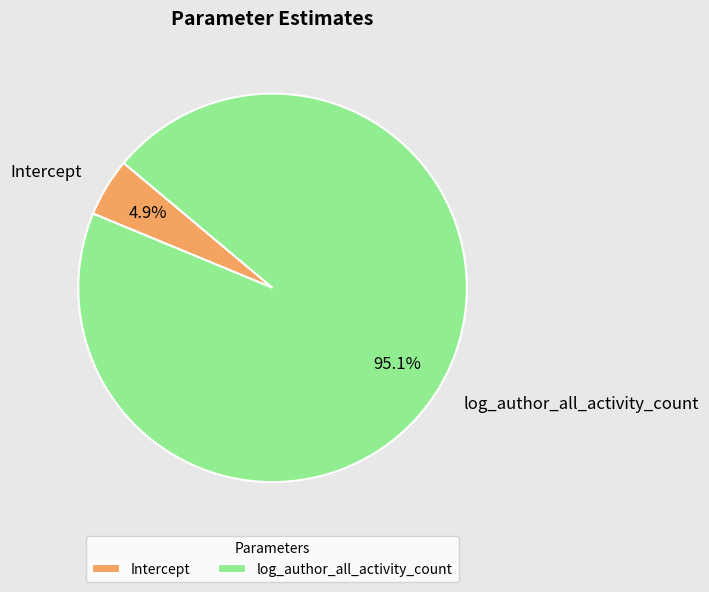

Does Intercept represent more than half of the total?

No